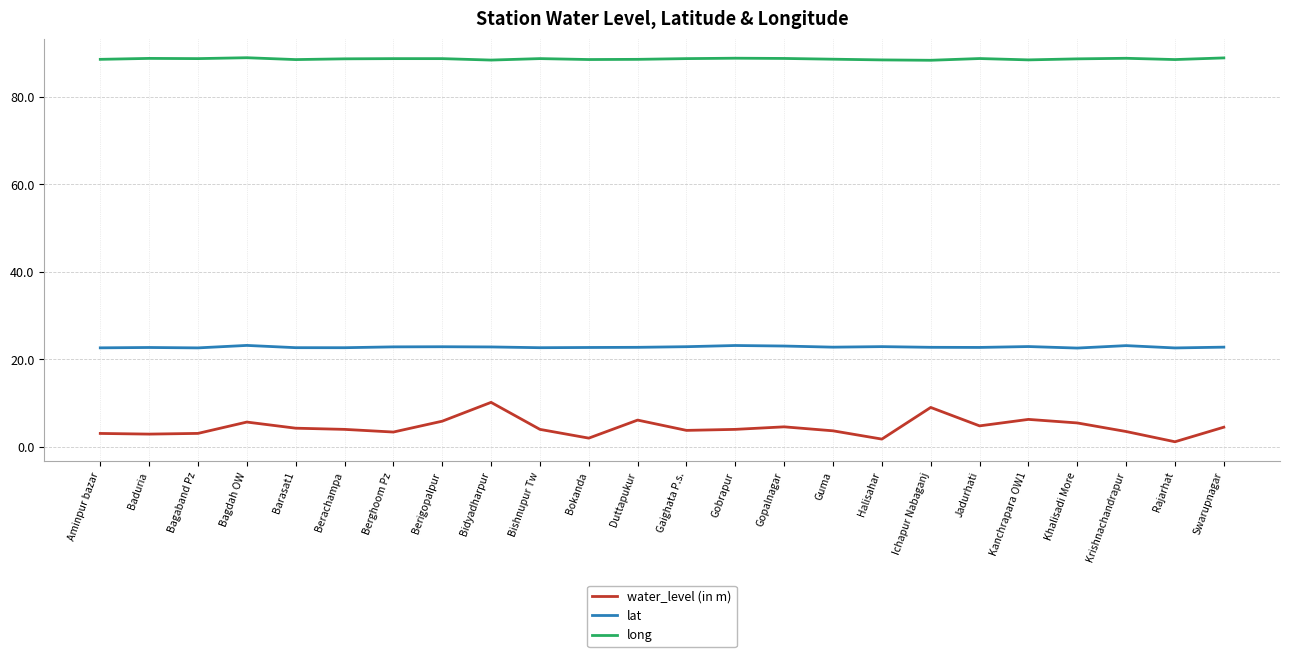

What position from the right is Ichapur Nabaganj?

7